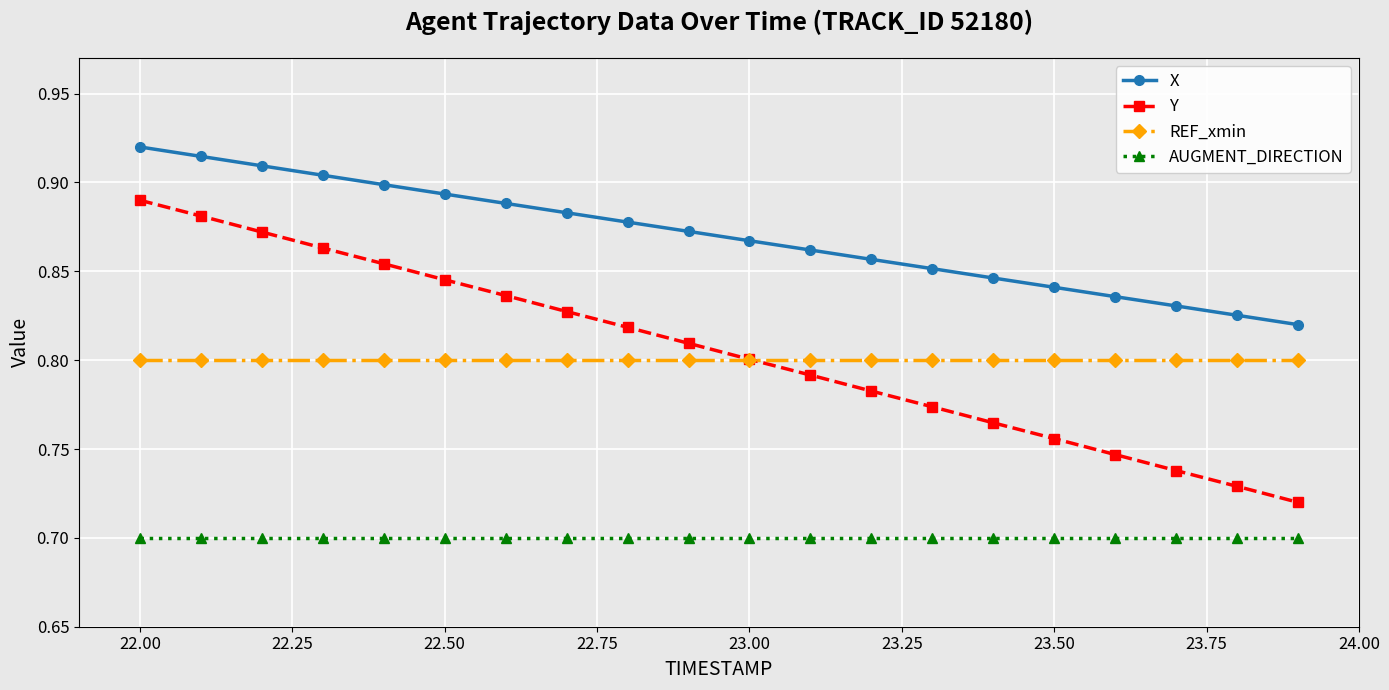

How many lines are shown in the chart?

4